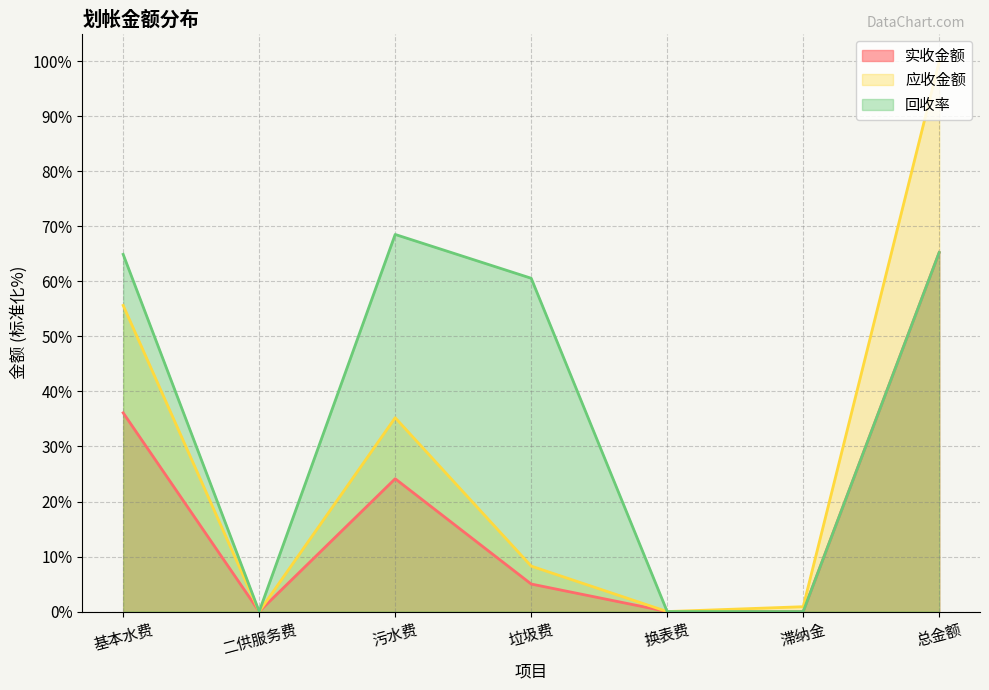

How many data points does each series have?

7